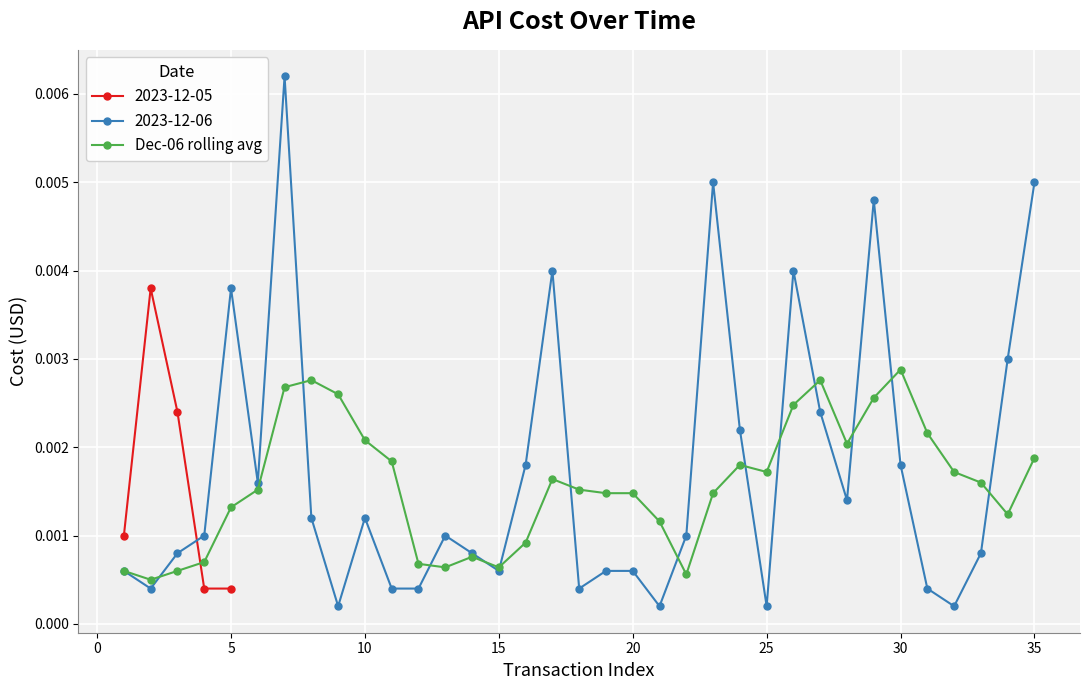

How many points are higher than both their immediate neighbors (excluding endpoints)?

6